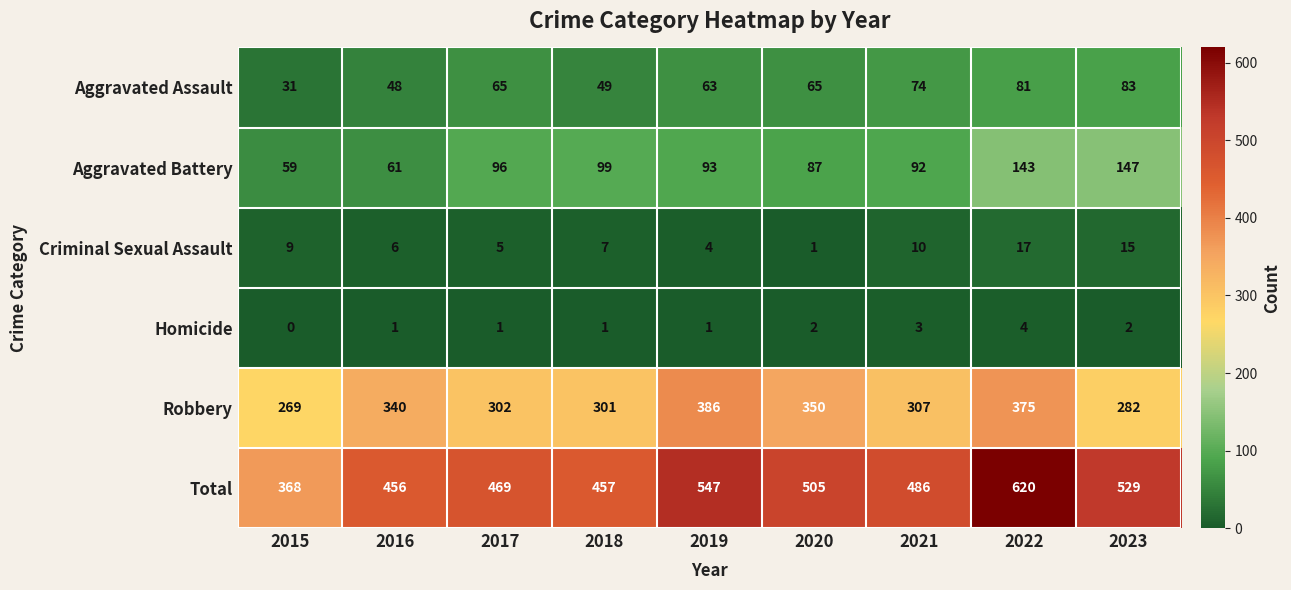

What is the sum of all Aggravated Assault values?

559